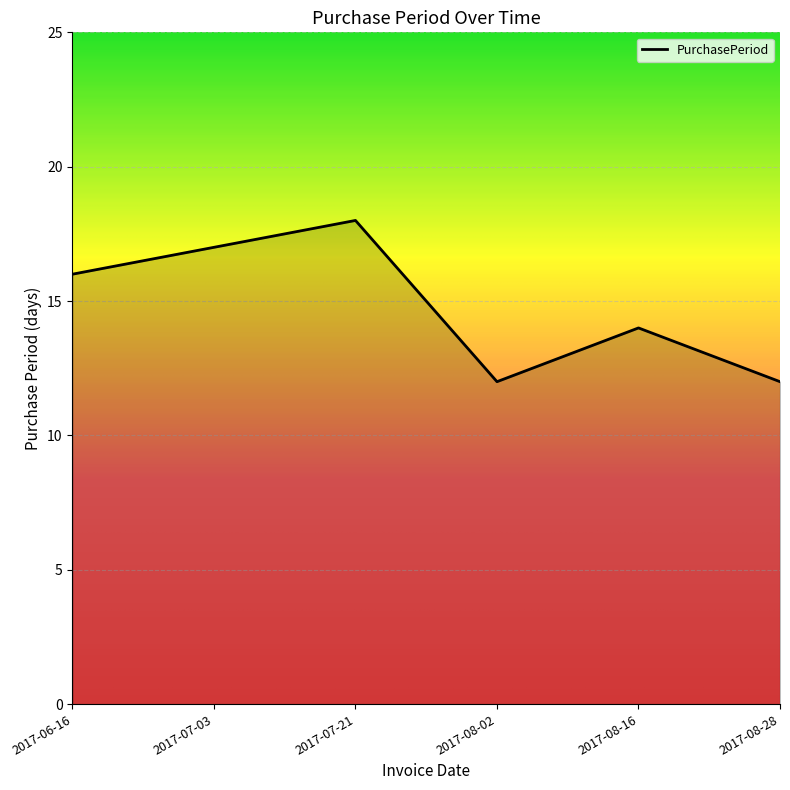

What is the difference between the maximum and minimum values?

6